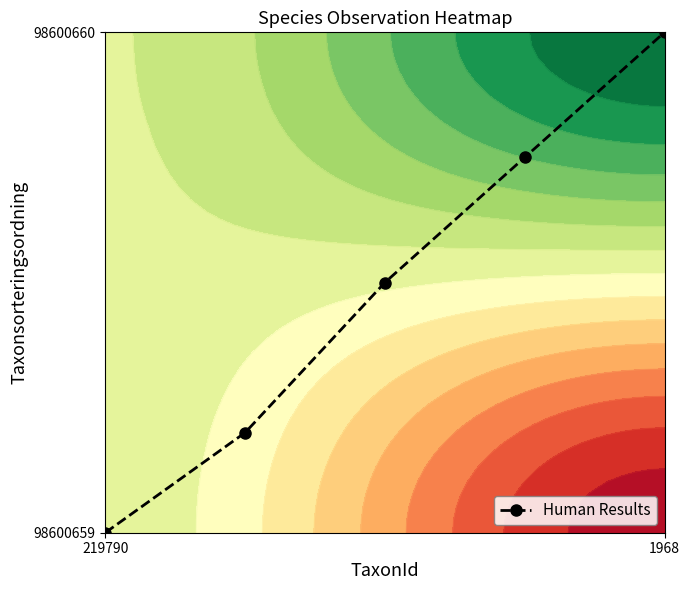

Reading left to right, extract all data points from this chart.

0.0	0.2	0.5	0.8	1.0